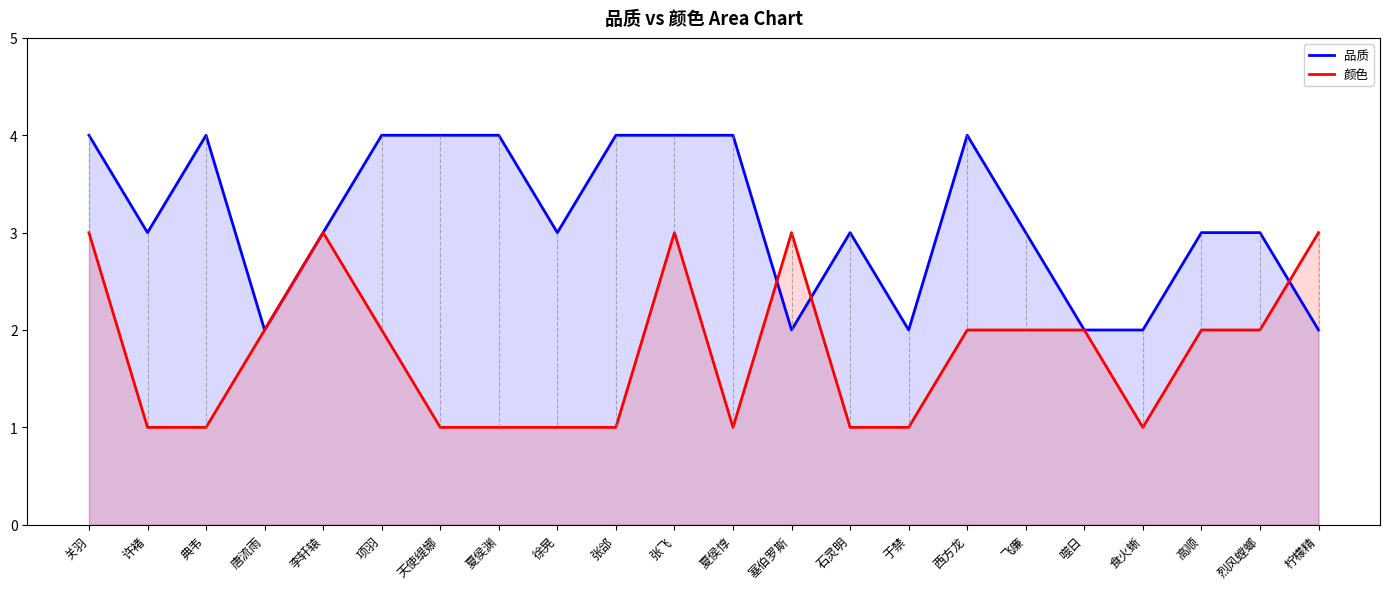

Where is the first local maximum for 品质?

典韦